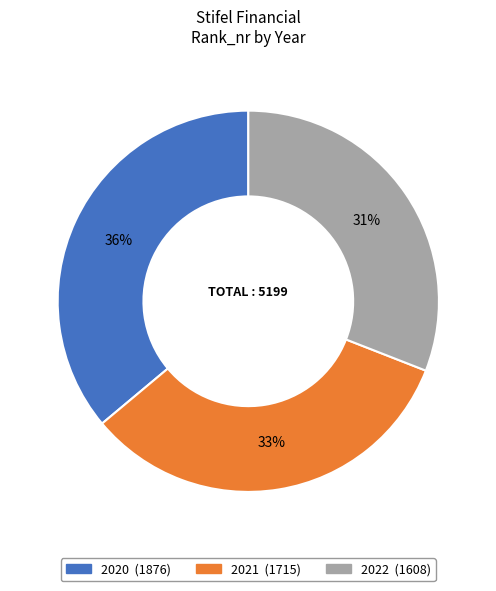

Combined, do 2020 and 2021 account for over 50%?

Yes